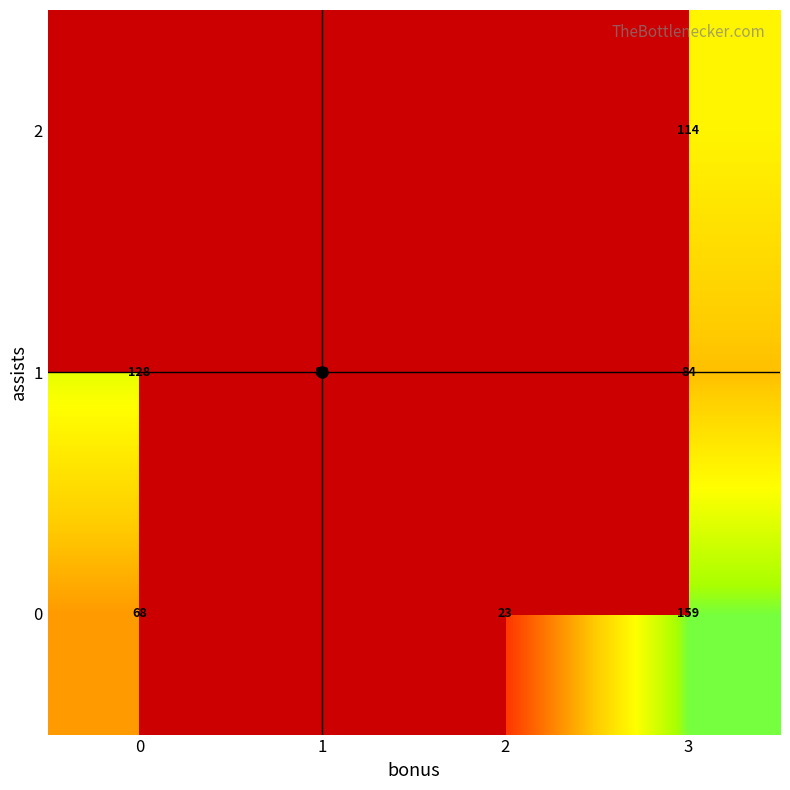

True or false: 1 has a value of 138.4 at 1.

False